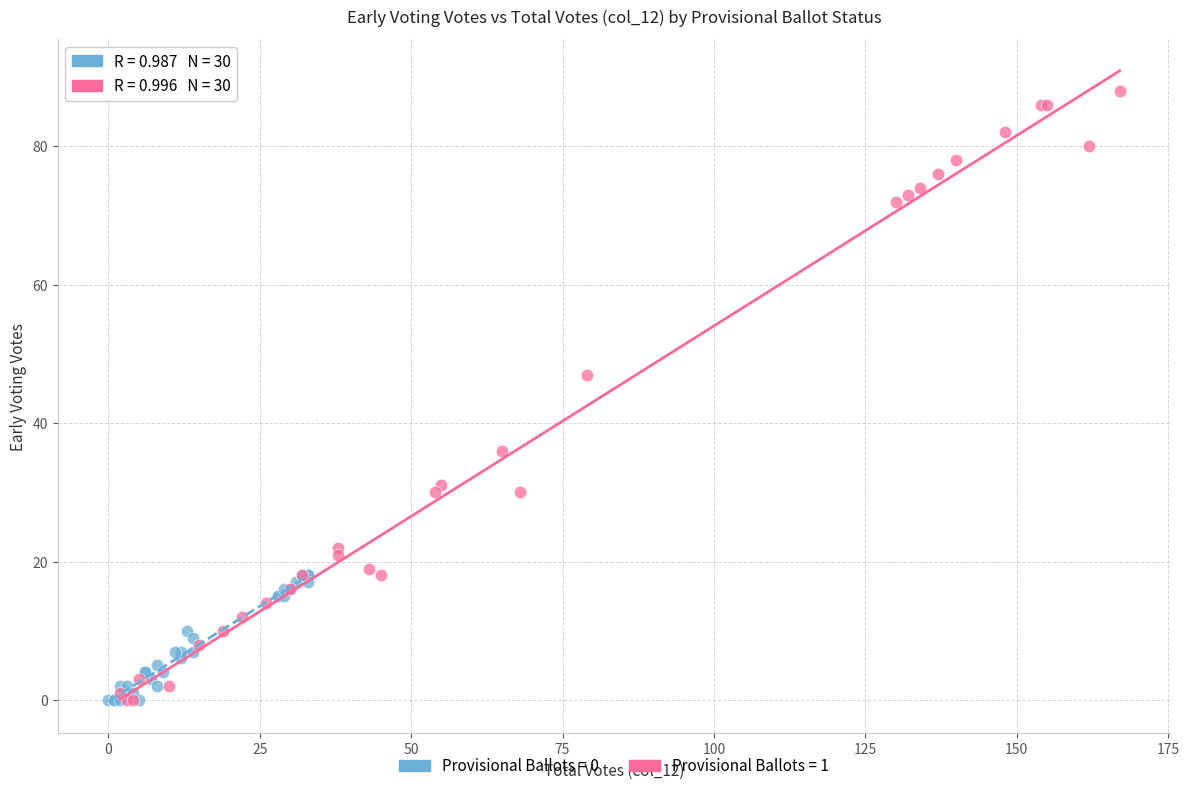

Which series has the widest spread of Y values?

Provisional Ballots = 1